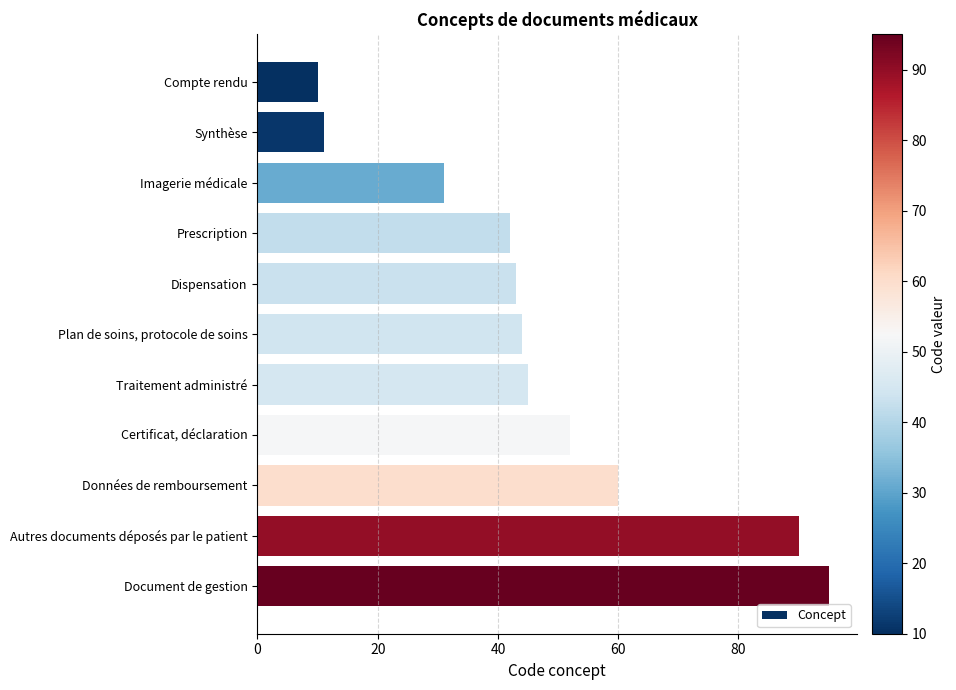

The value at Traitement administré is 62. True or false?

False